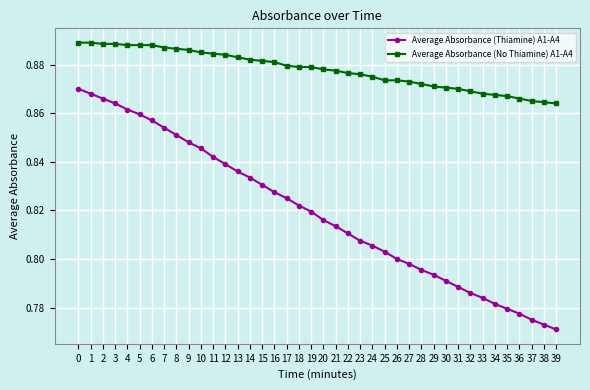

Which label corresponds to the smallest value in the chart?

39